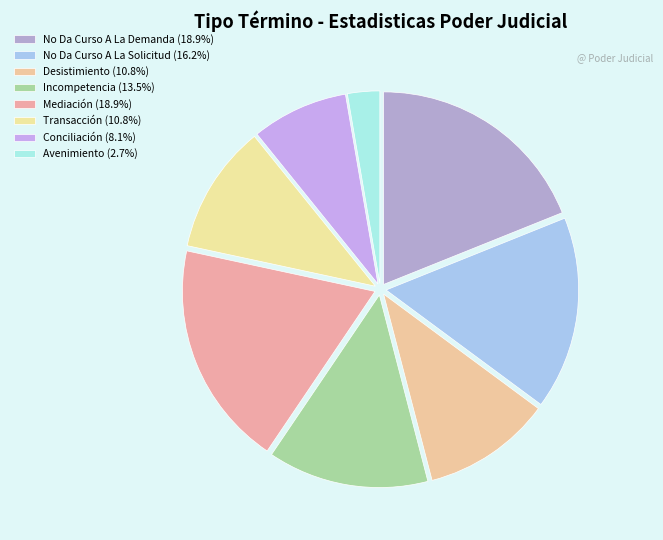

To the nearest percent, what is the average slice percentage?

12%